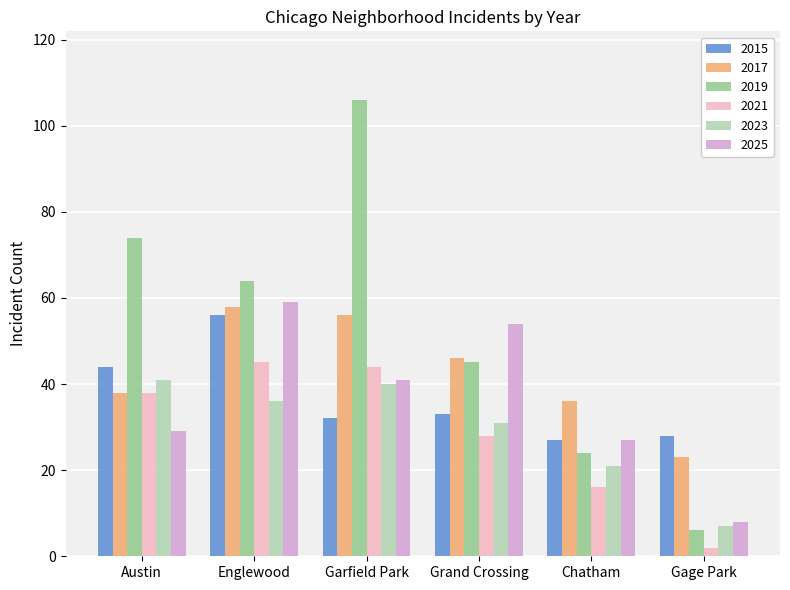

Reading left to right, what are all the values shown in this chart?

2015: Austin=44	Englewood=56	Garfield Park=32	Grand Crossing=33	Chatham=27	Gage Park=28
2017: Austin=38	Englewood=58	Garfield Park=56	Grand Crossing=46	Chatham=36	Gage Park=23
2019: Austin=74	Englewood=64	Garfield Park=106	Grand Crossing=45	Chatham=24	Gage Park=6
2021: Austin=38	Englewood=45	Garfield Park=44	Grand Crossing=28	Chatham=16	Gage Park=2
2023: Austin=41	Englewood=36	Garfield Park=40	Grand Crossing=31	Chatham=21	Gage Park=7
2025: Austin=29	Englewood=59	Garfield Park=41	Grand Crossing=54	Chatham=27	Gage Park=8